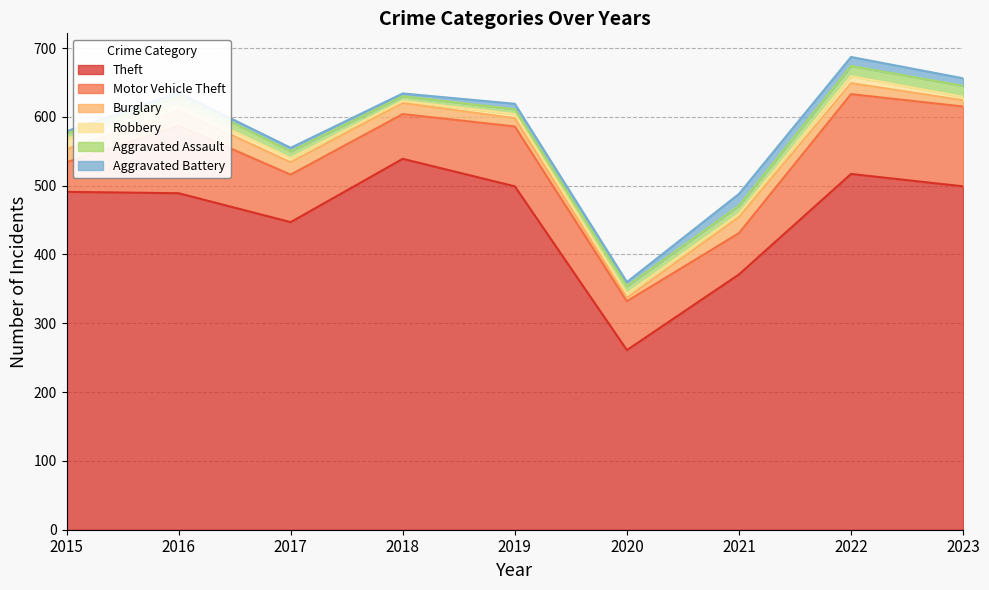

What is the total value across all series at 2017?

555